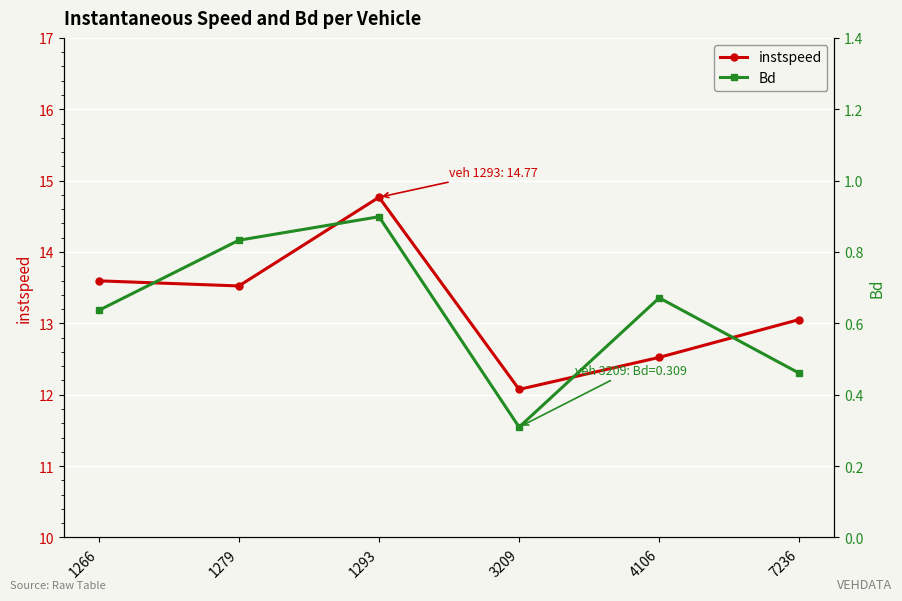

Count the number of data series in this chart.

2